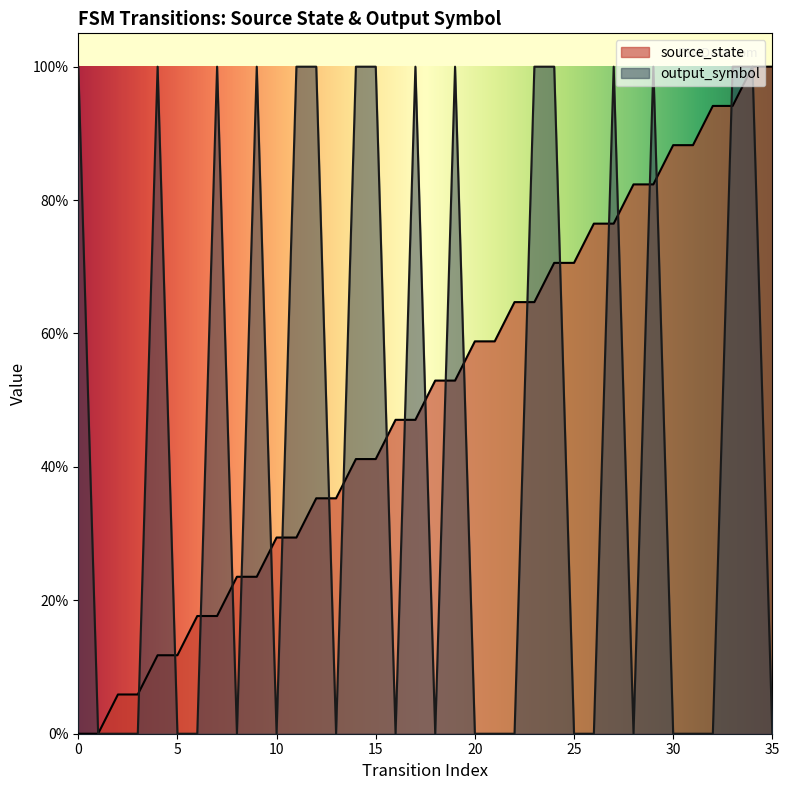

How many times do output_symbol and source_state cross each other?

21